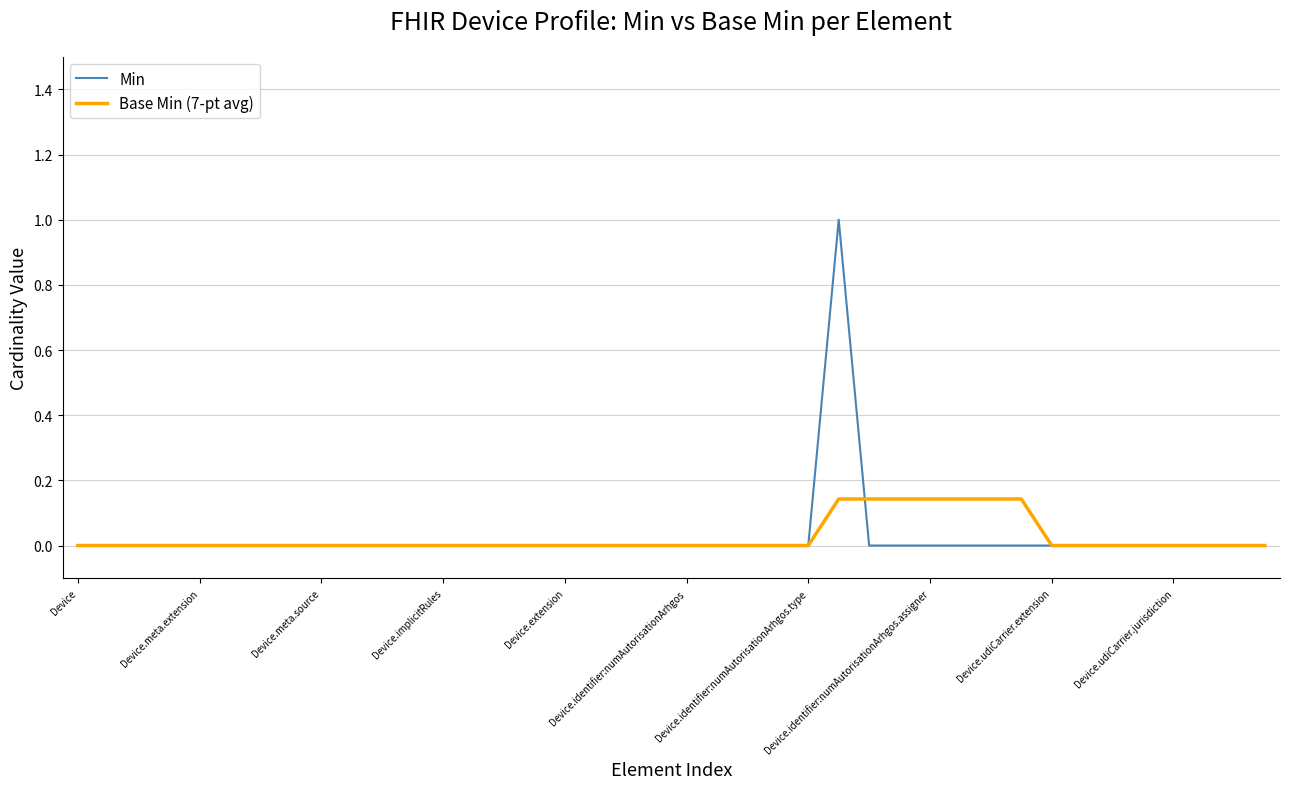

Which series has the largest range (max minus min)?

Min